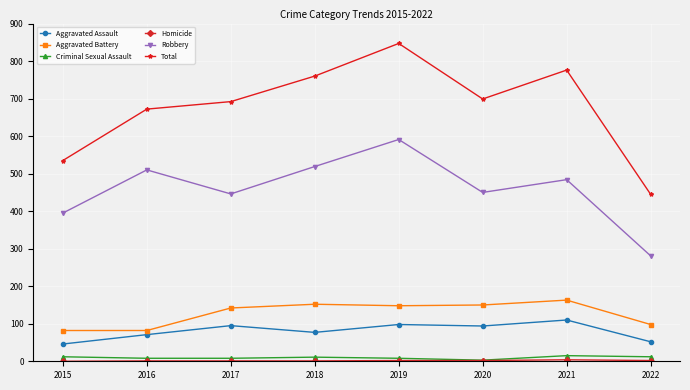

How many values in the Aggravated Battery series are below 148?

4